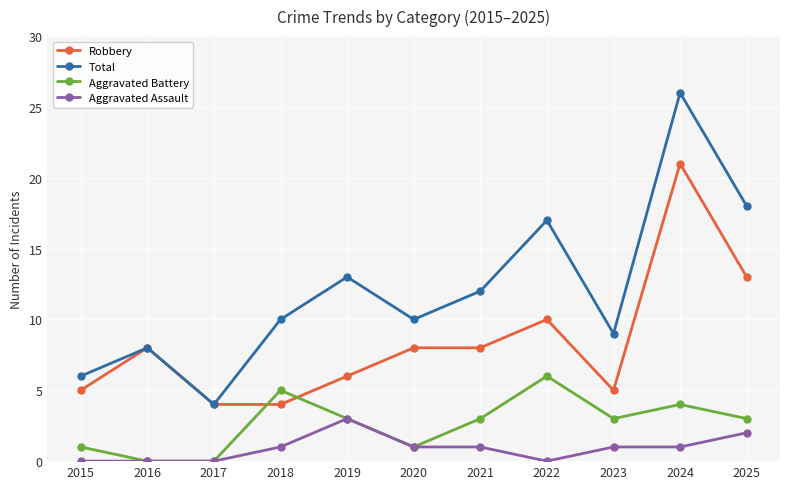

What is the greatest value displayed?

26